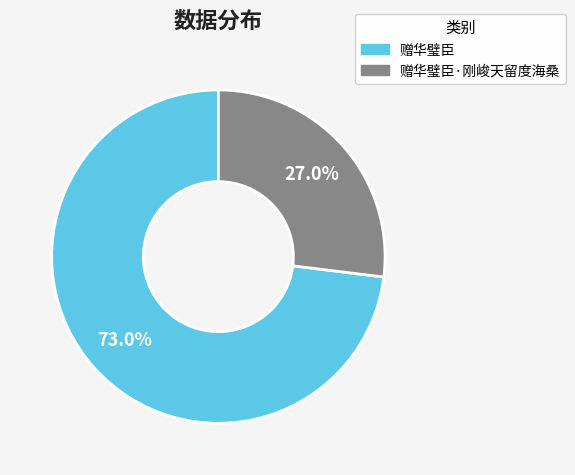

Between 赠华璧臣 and 赠华璧臣·刚峻天留度海桑, which is larger?

赠华璧臣